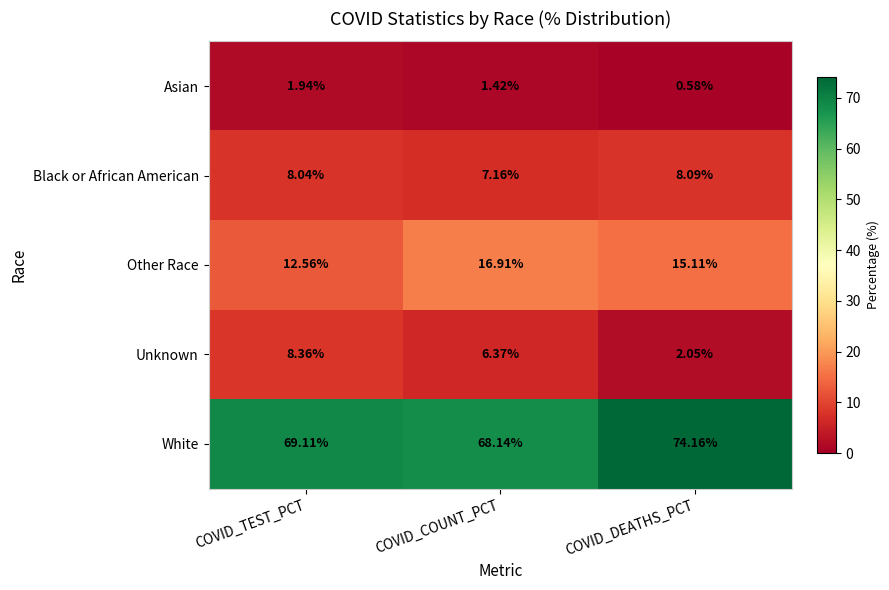

How many series are shown in this chart?

5